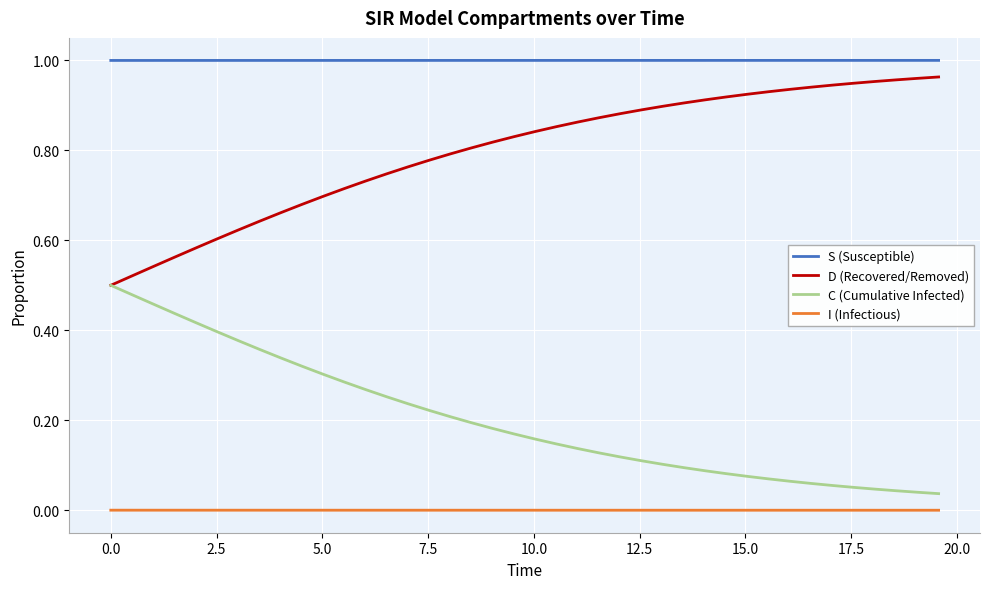

True or false: S (Susceptible) and D (Recovered/Removed) cross at least once.

False